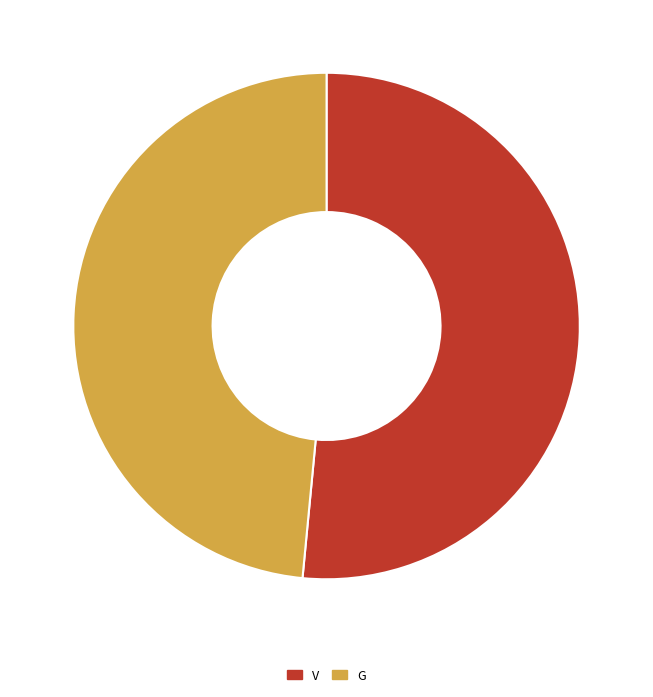

Combined, do V and G account for over 50%?

Yes